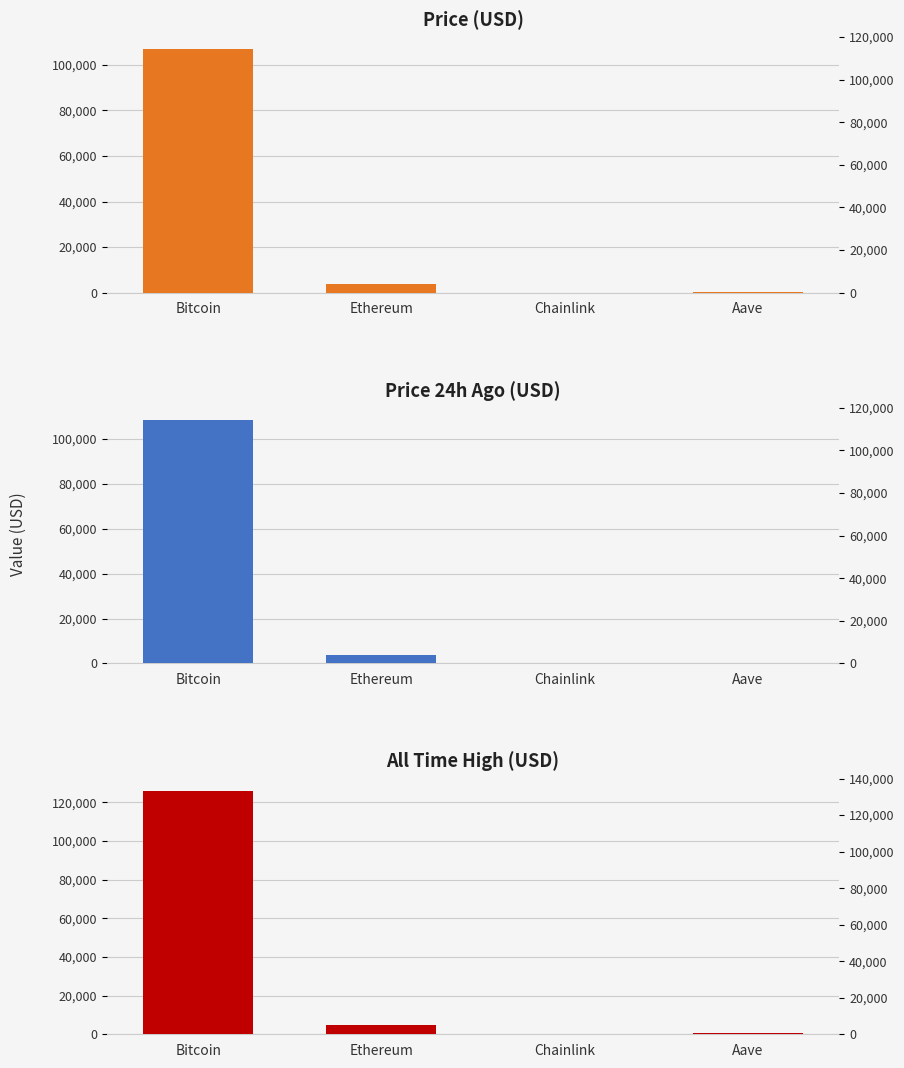

How many data points in price are less than 3868?

2